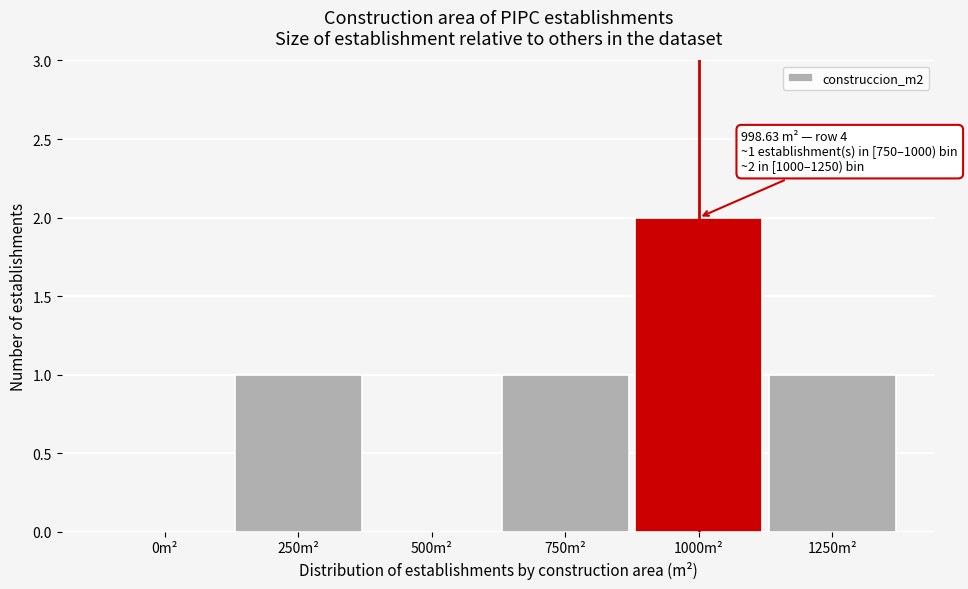

Reading right to left, what are all the values shown in this chart?

1250m²=1	1000m²=2	750m²=1	500m²=0	250m²=1	0m²=0